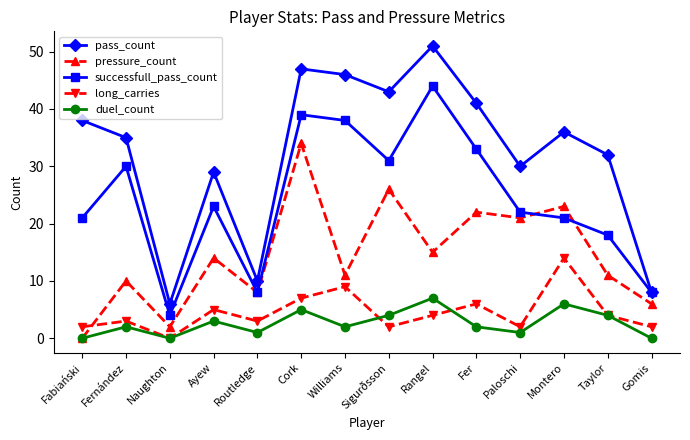

Reading left to right, what are all the values shown in this chart?

pass_count: 38	35	6	29	10	47	46	43	51	41	30	36	32	8
pressure_count: 0	10	2	14	8	34	11	26	15	22	21	23	11	6
successfull_pass_count: 21	30	4	23	8	39	38	31	44	33	22	21	18	8
long_carries: 2	3	0	5	3	7	9	2	4	6	2	14	4	2
duel_count: 0	2	0	3	1	5	2	4	7	2	1	6	4	0